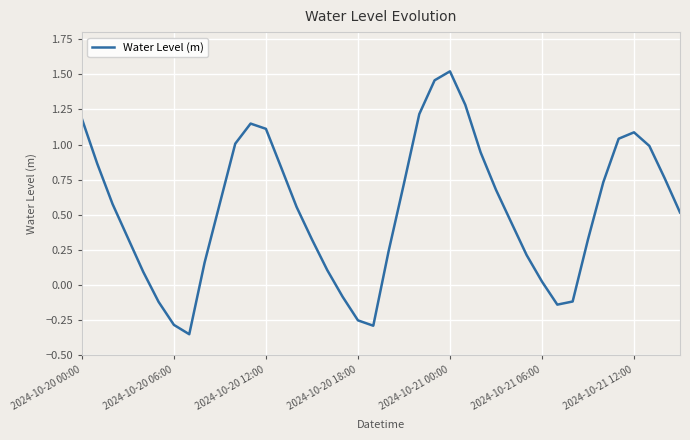

How many values are below zero?

8